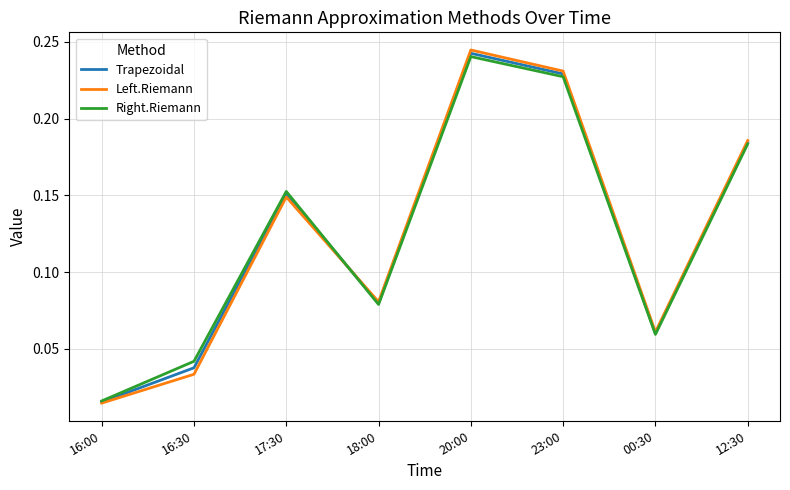

At which category is the sum across all series the highest?

20:00